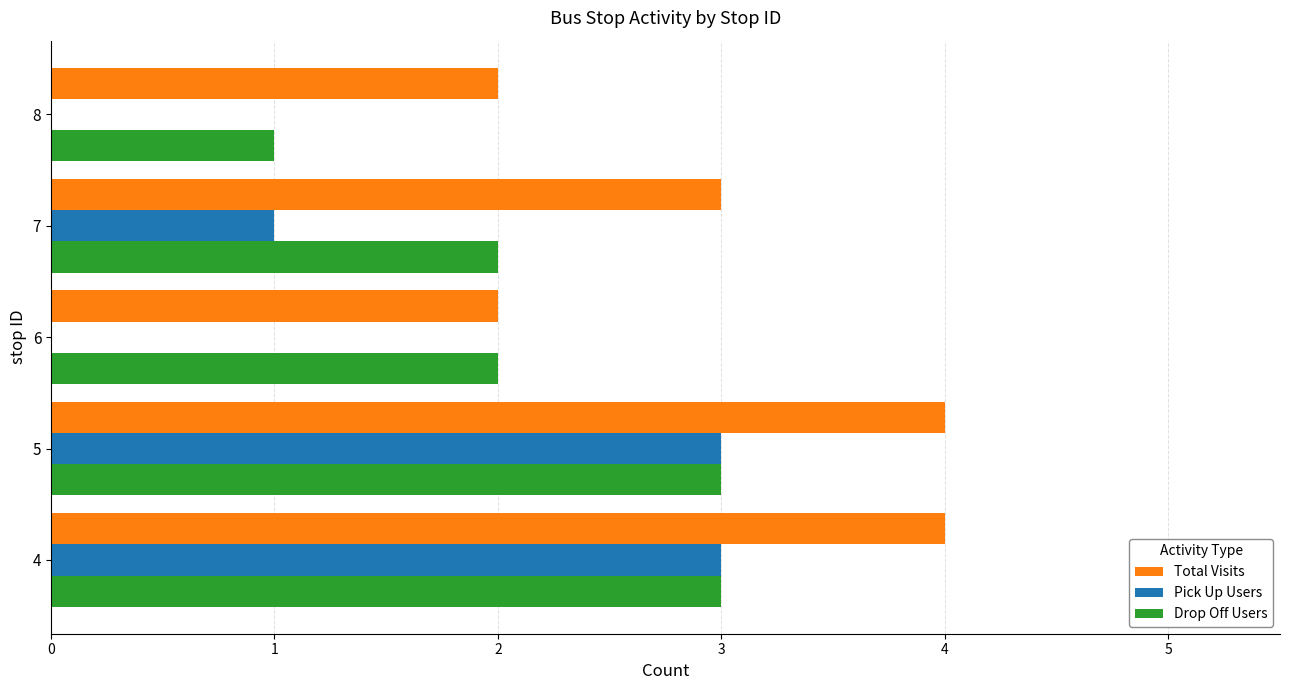

Which series has the largest range (max minus min)?

Pick Up Users